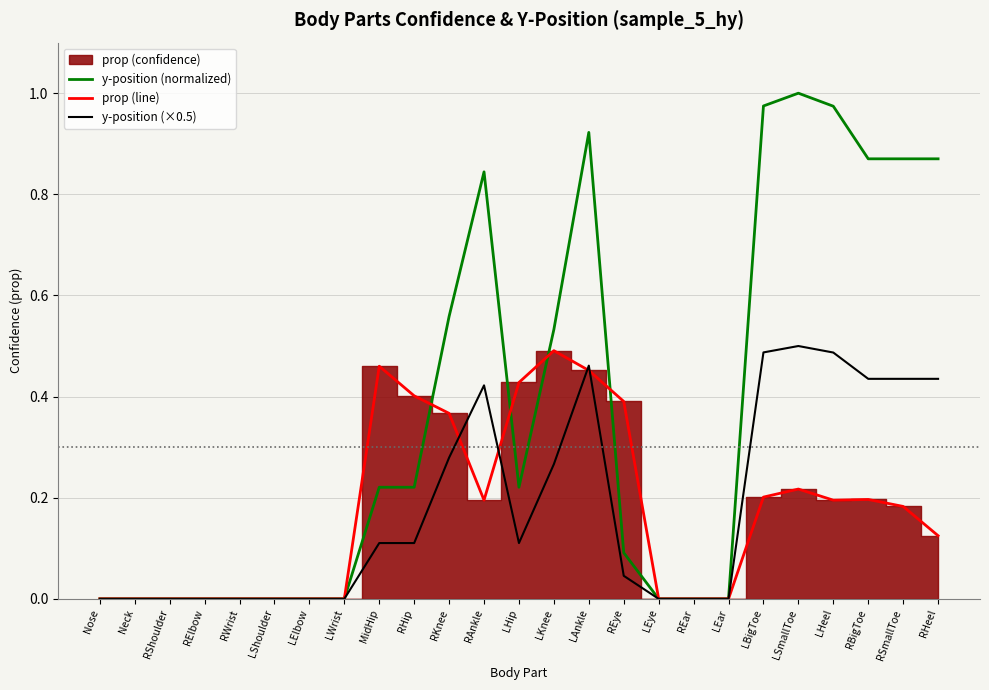

True or false: prop (line) has a value of 0.3 at LShoulder.

False